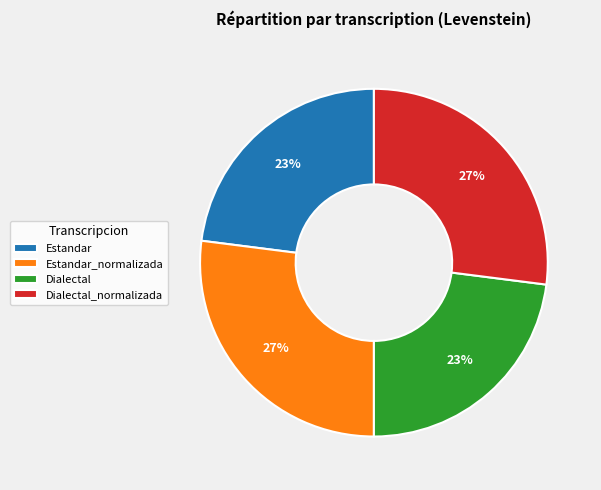

To the nearest percent, what is the difference between the largest and smallest slice percentages?

4%